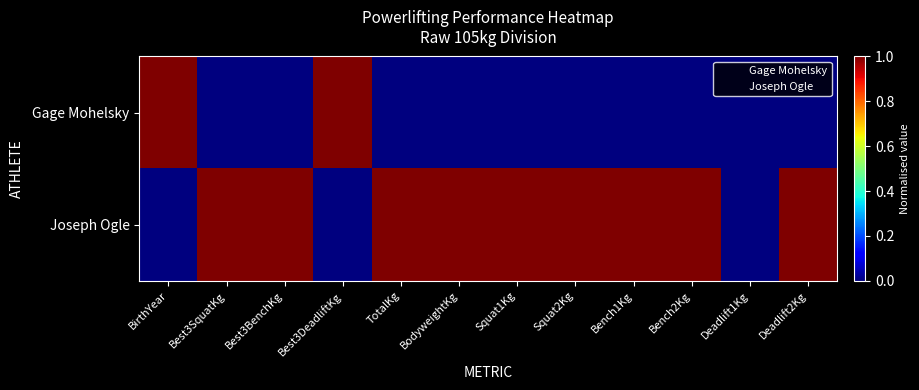

At which category is the sum across all series the highest?

BirthYear